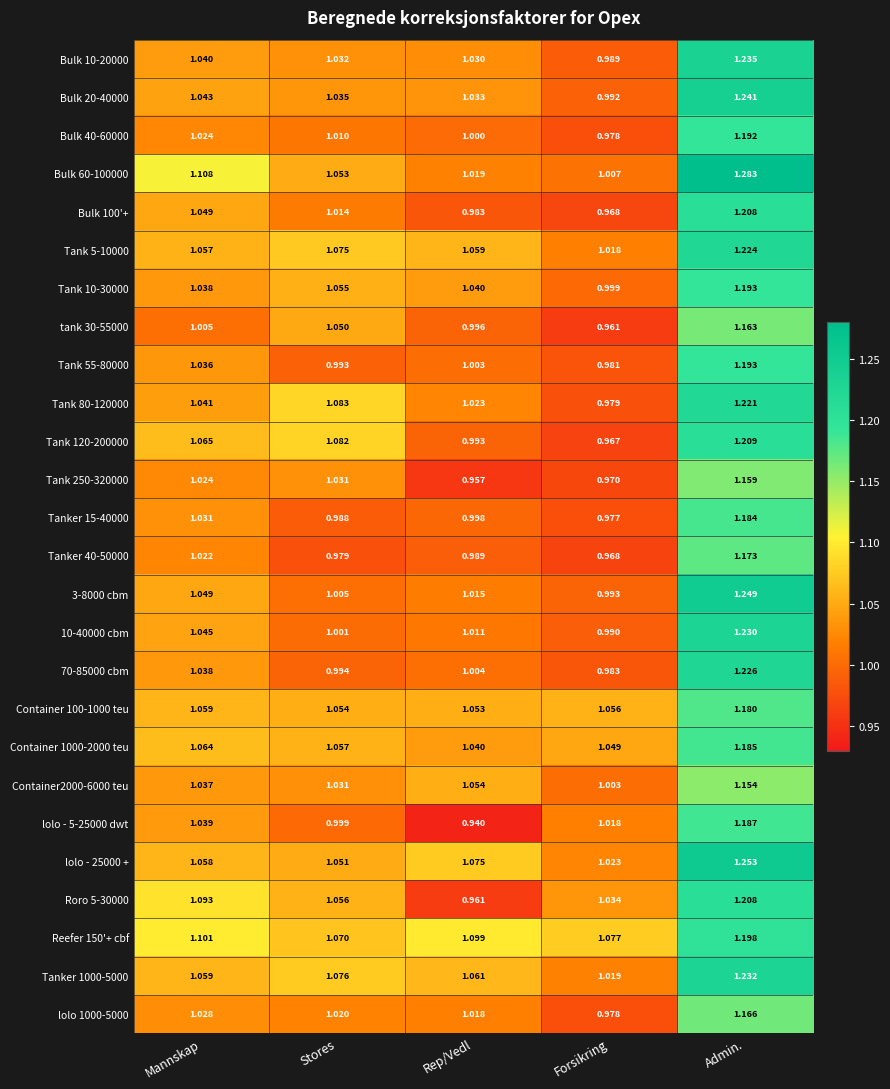

At which category is the sum across all series the highest?

Admin.